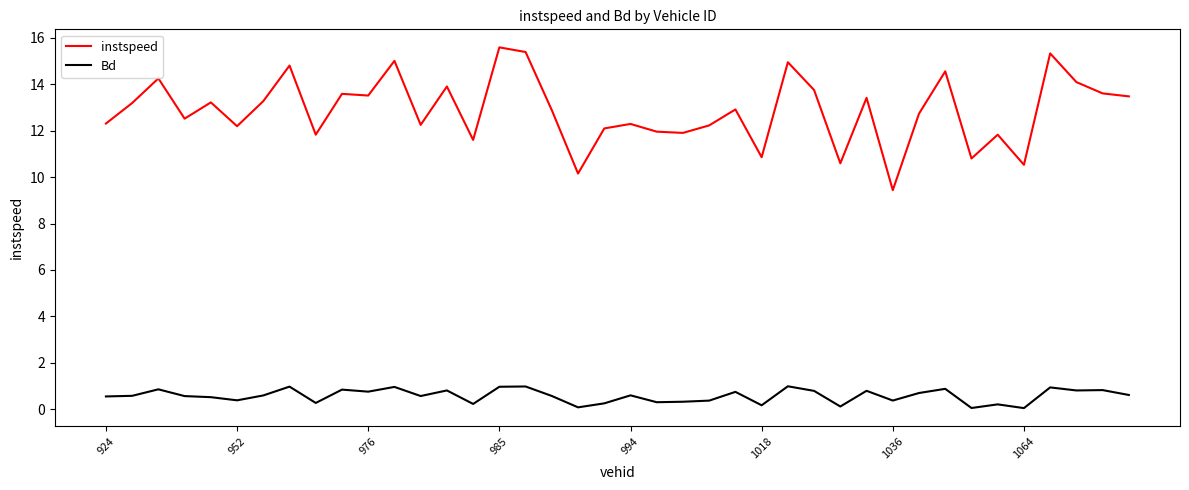

True or false: Bd has more than 0 interior local peaks.

True